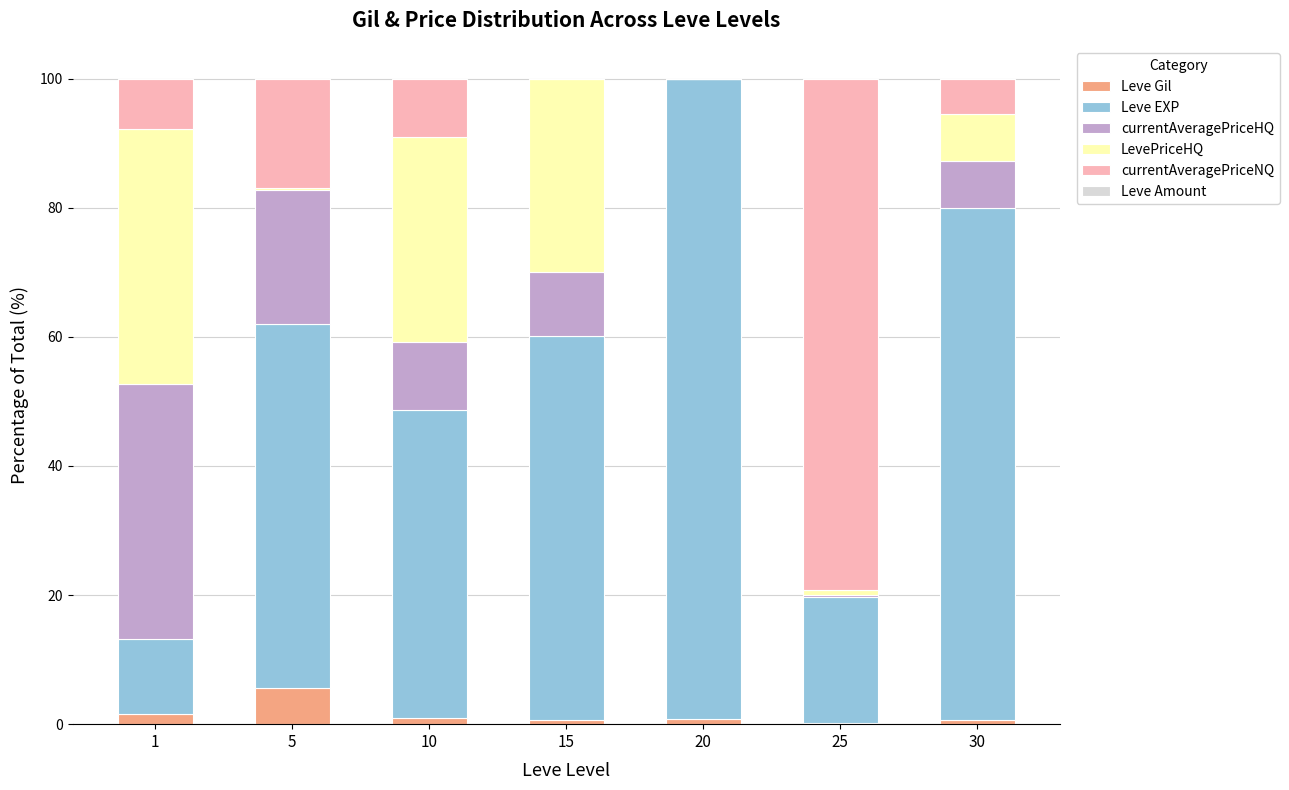

True or false: Leve Gil has a value of 0.7 at 15.

True